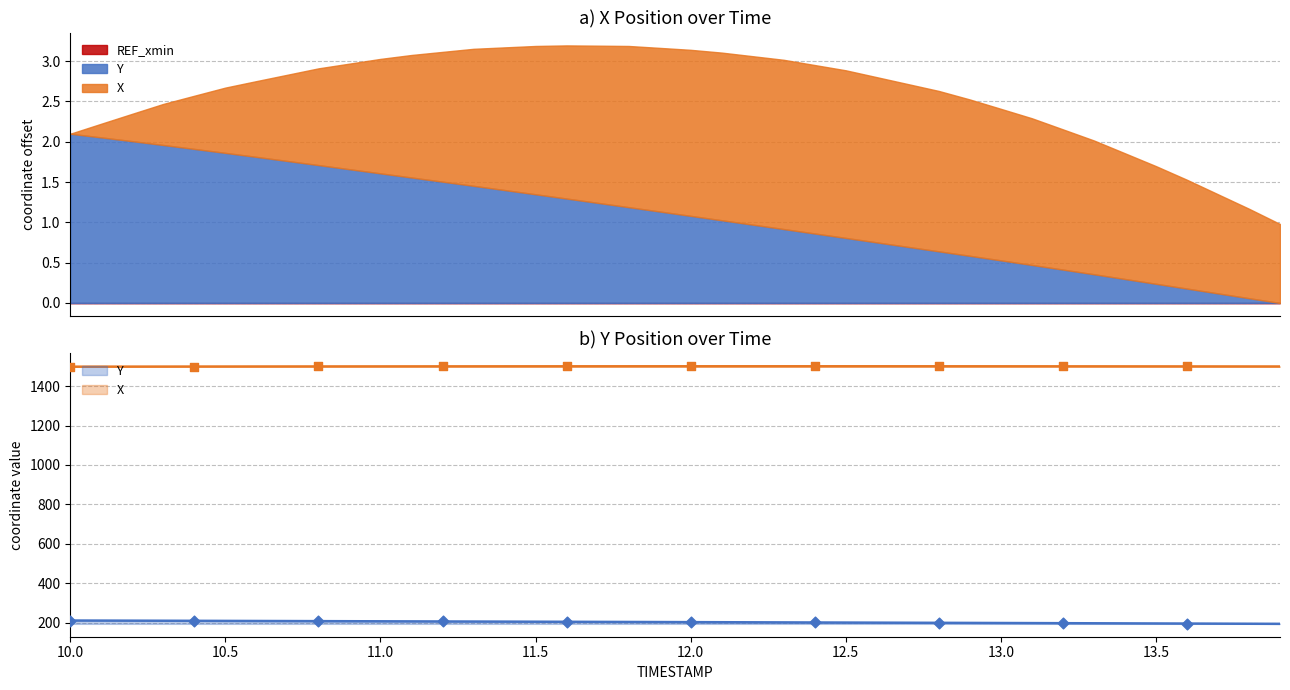

Which series contains the highest Y value?

X